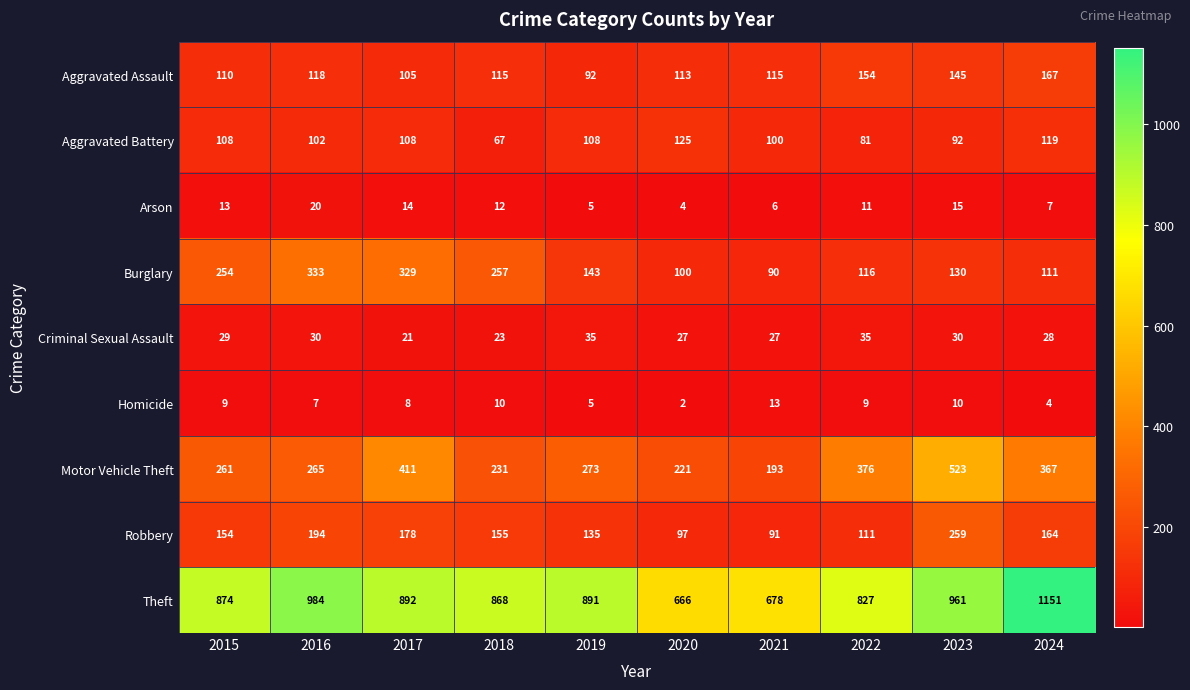

Where does the Arson series first go above 12?

2015